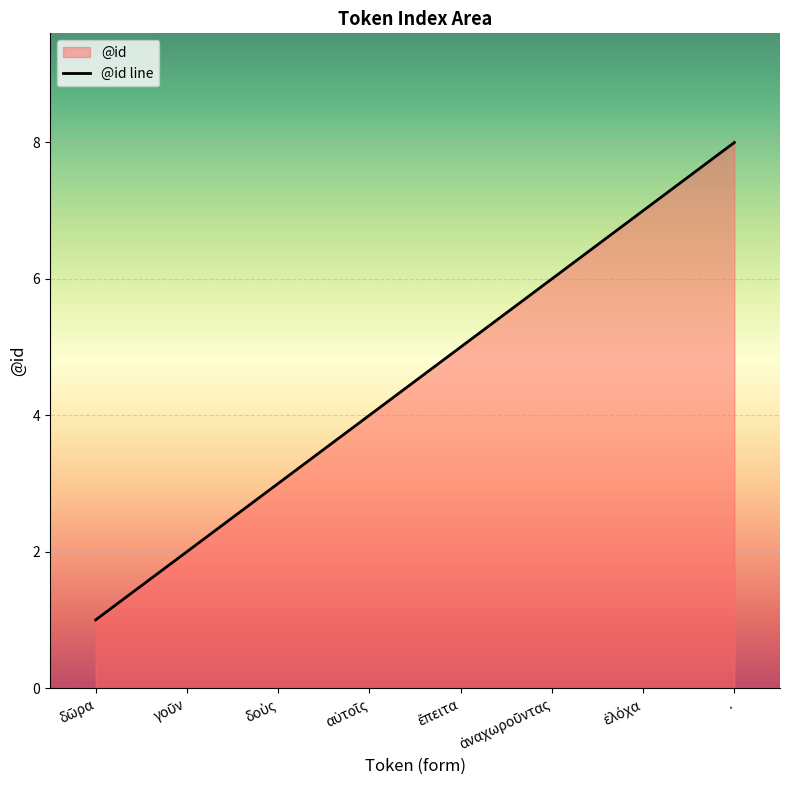

How many values are between 3 and 7?

5